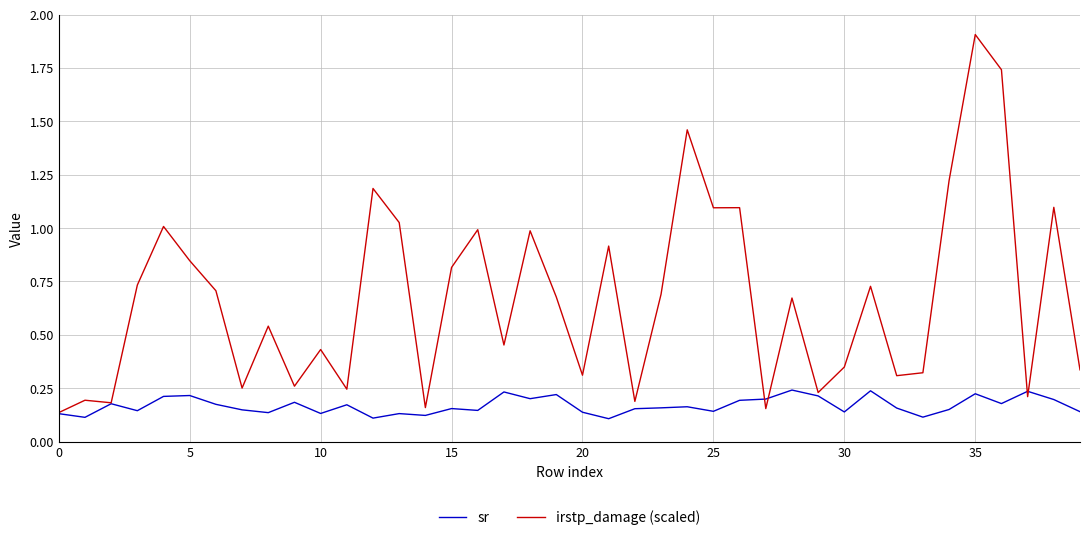

Which series has the largest range (max minus min)?

irstp_damage (scaled)